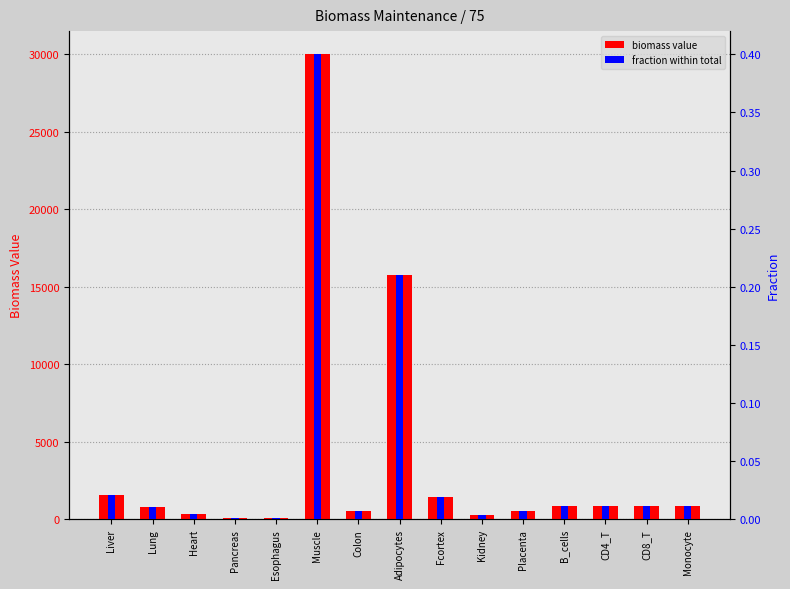

Between Placenta and CD4_T, which series saw the biggest shift?

biomass value